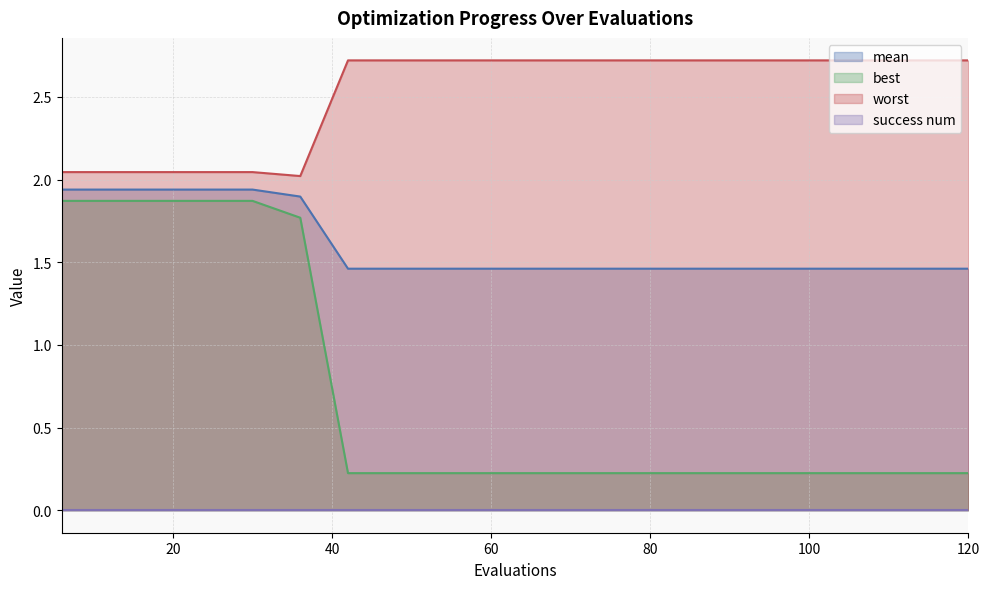

True or false: best has more than 1 interior local peaks.

False